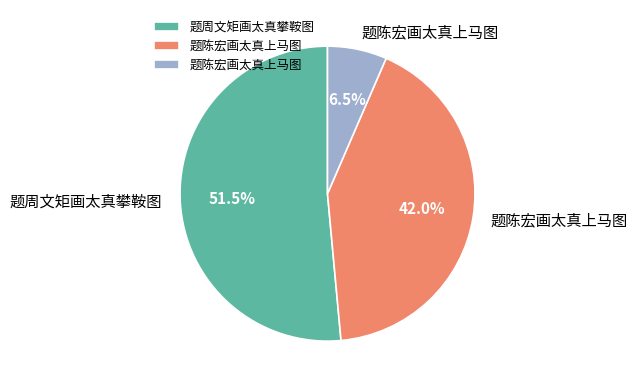

Is there a majority slice in this chart?

Yes